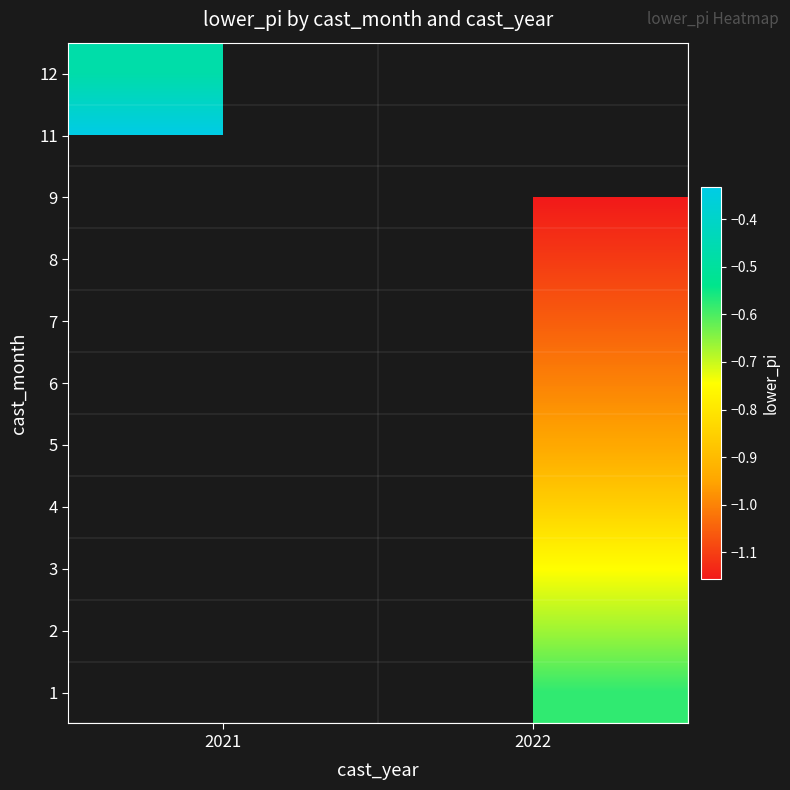

True or false: 9 has a value of -1.2 at 2022.

True